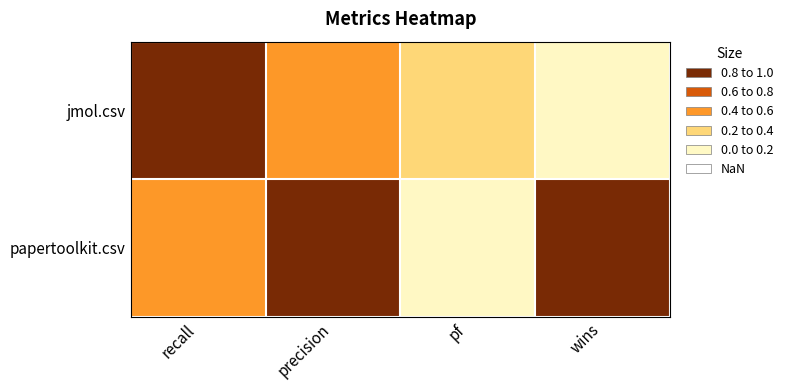

Rank the series at pf from highest to lowest value.

jmol.csv, papertoolkit.csv